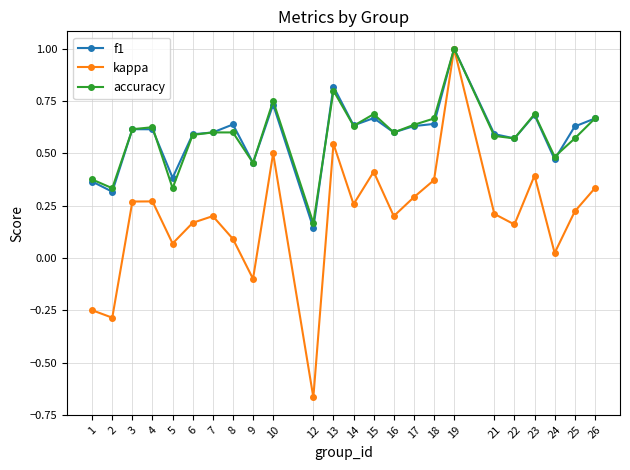

At which label is accuracy closest to 0?

12